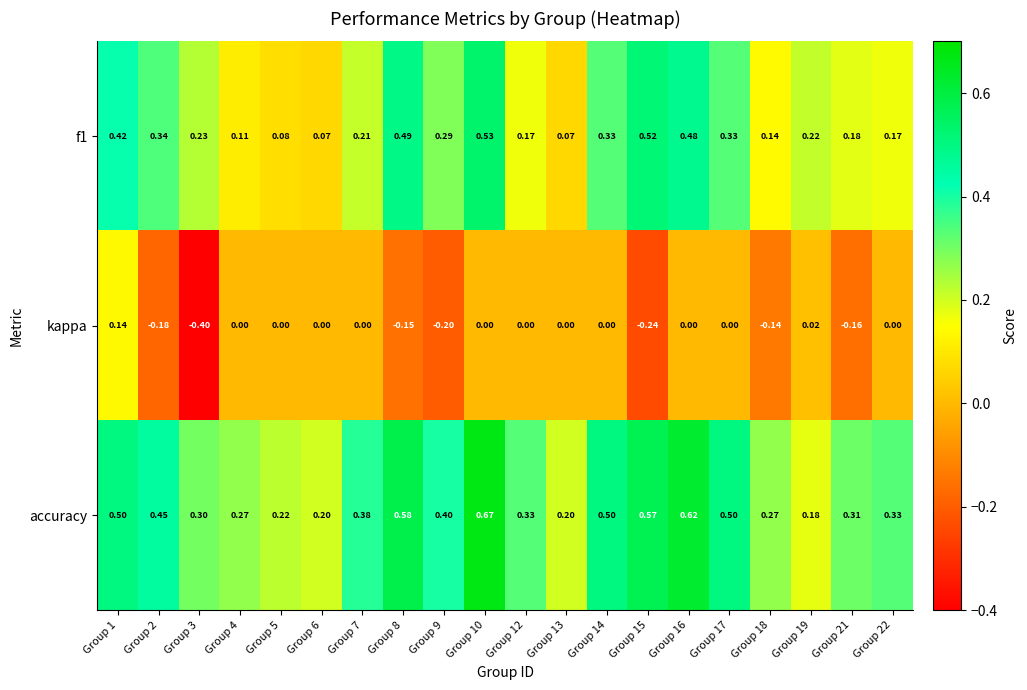

At how many categories does at least one series exceed 0?

20